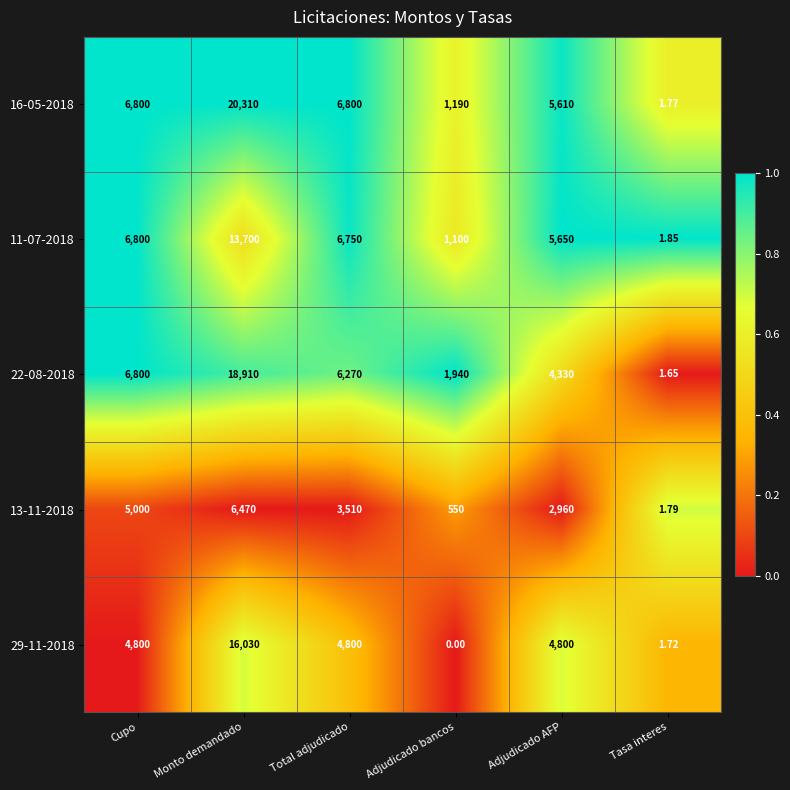

At which category is the sum across all series the highest?

Monto demandado